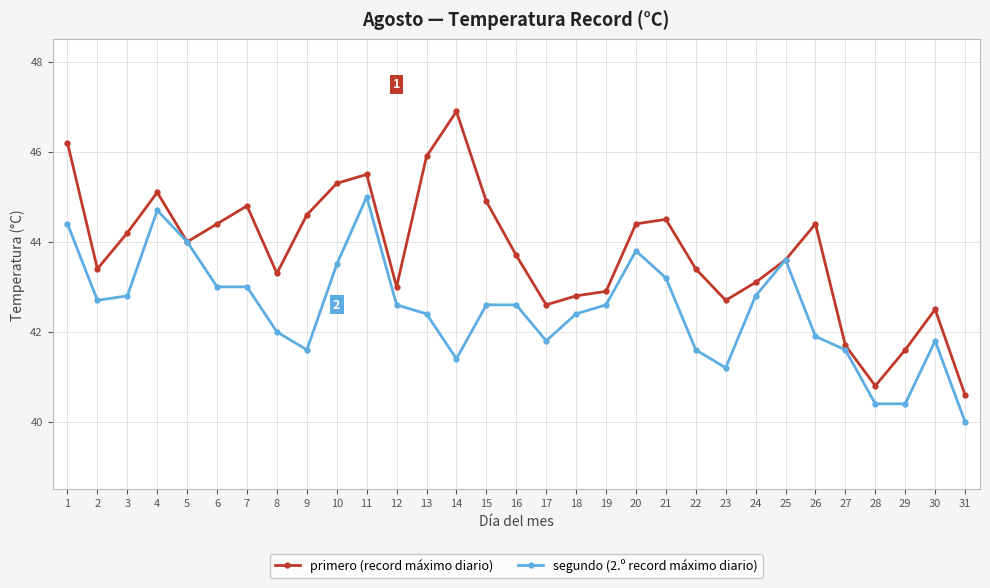

What value does the primero (record máximo diario) series have at 28?

40.8